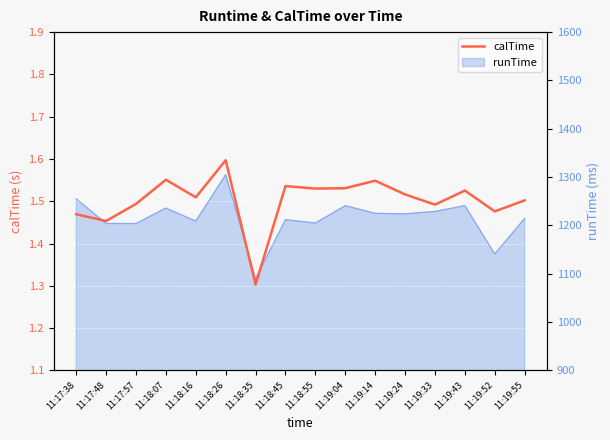

True or false: the data shows 2.5 at 11:18:16.

False